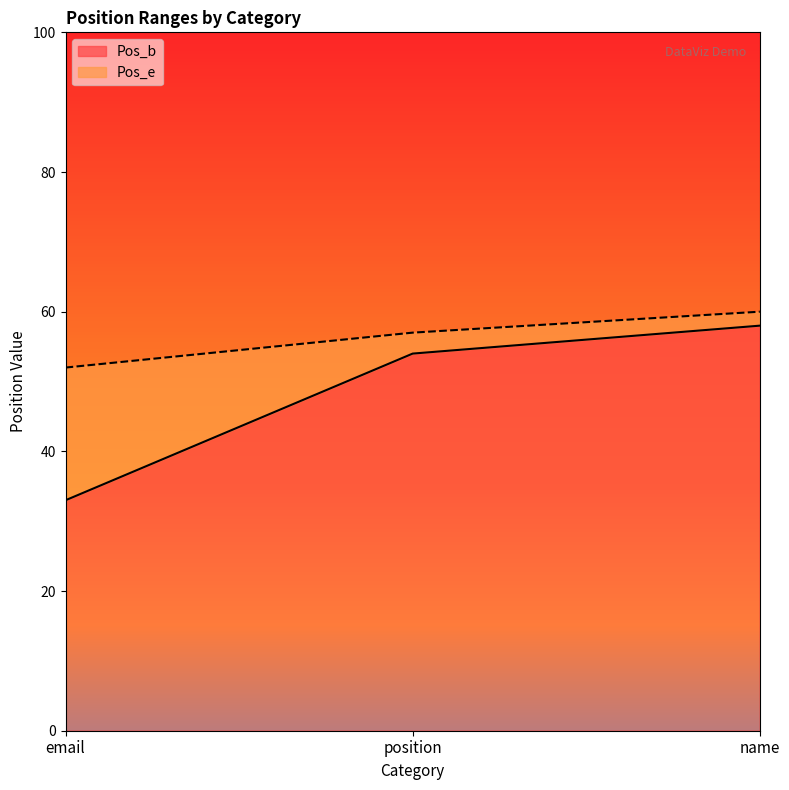

What is the difference between the second highest and minimum values in the Pos_e series?

5